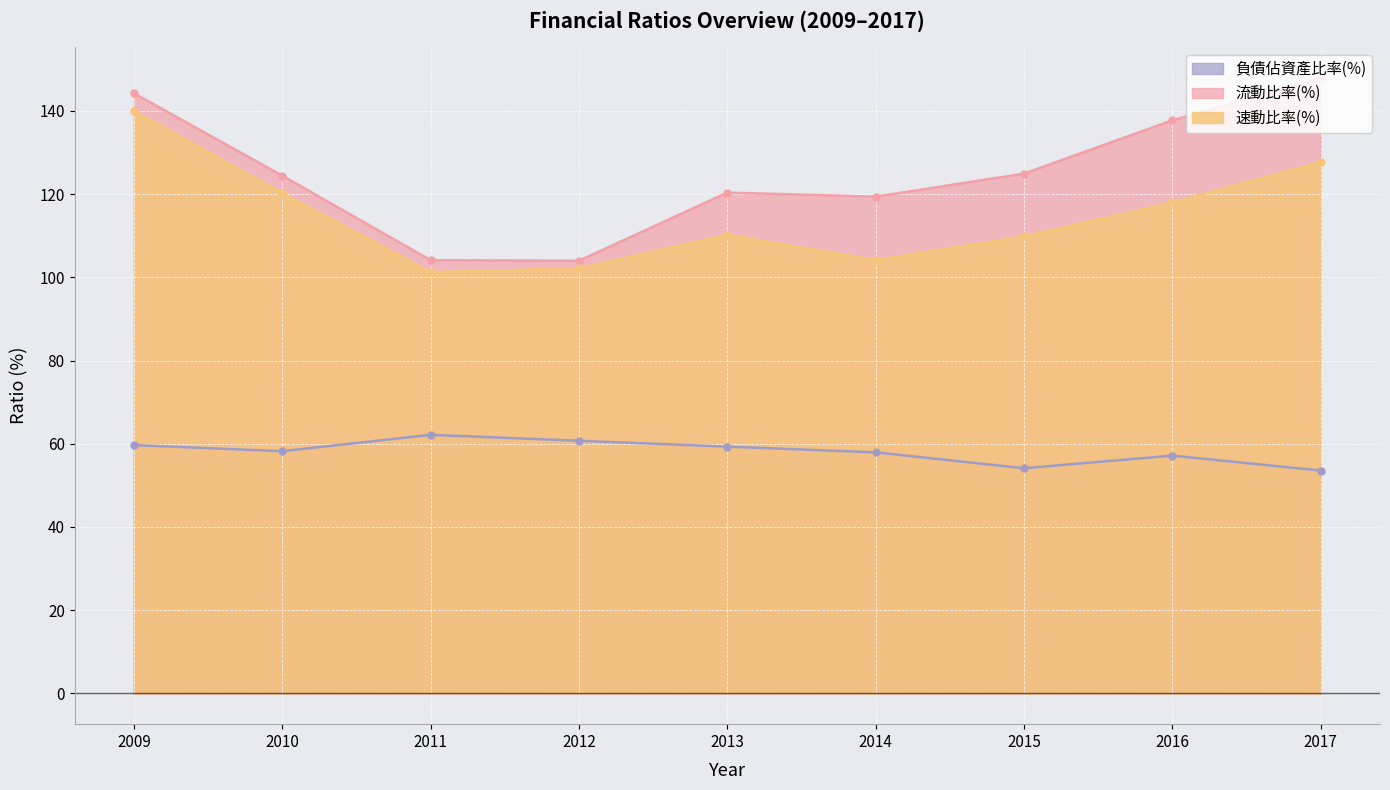

At which label is 流動比率(%) closest to 125?

2015